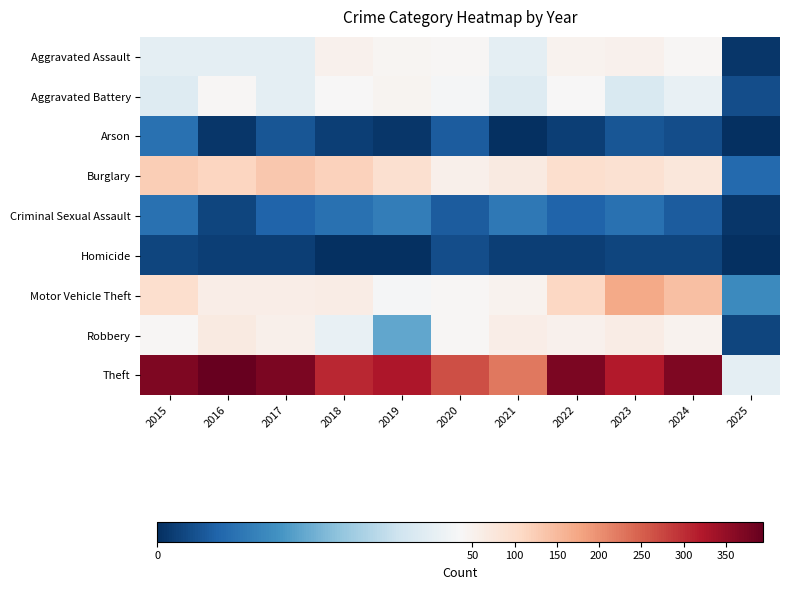

At which category is the sum across all series the highest?

2023